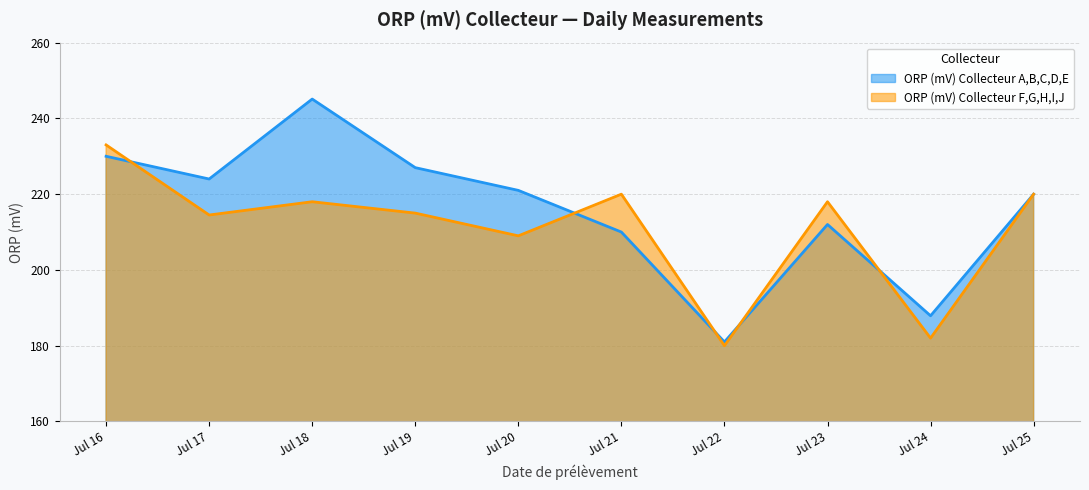

How many data points in ORP (mV) Collecteur A,B,C,D,E are less than 221?

5